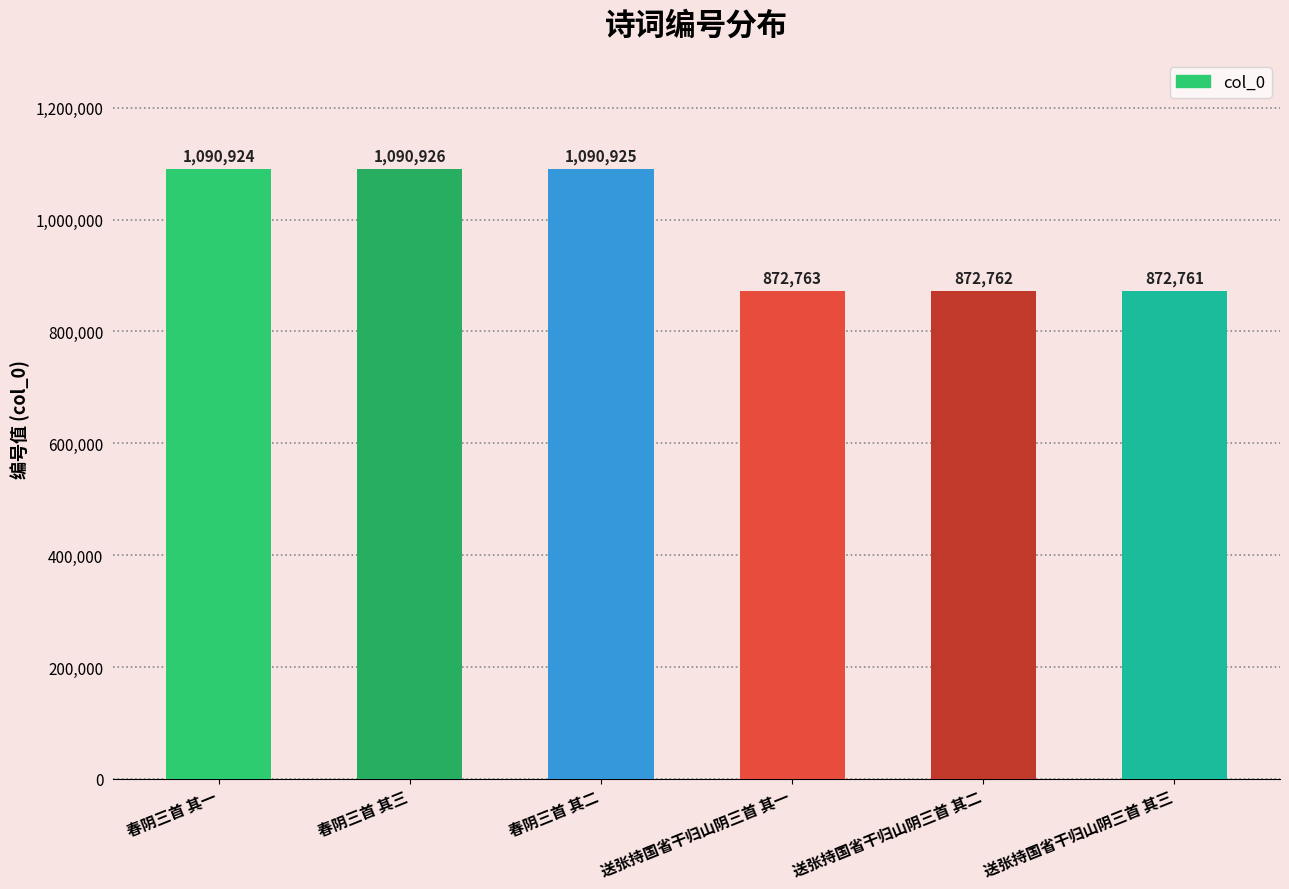

Reading right to left, list all the values displayed in this chart.

送张持国省干归山阴三首 其三=872761	送张持国省干归山阴三首 其二=872762	送张持国省干归山阴三首 其一=872763	春阴三首 其二=1090925	春阴三首 其三=1090926	春阴三首 其一=1090924